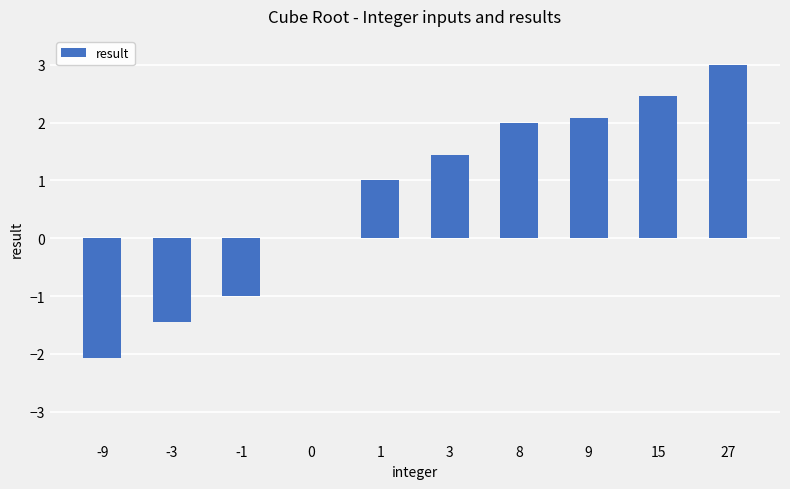

What is the average value?

0.7